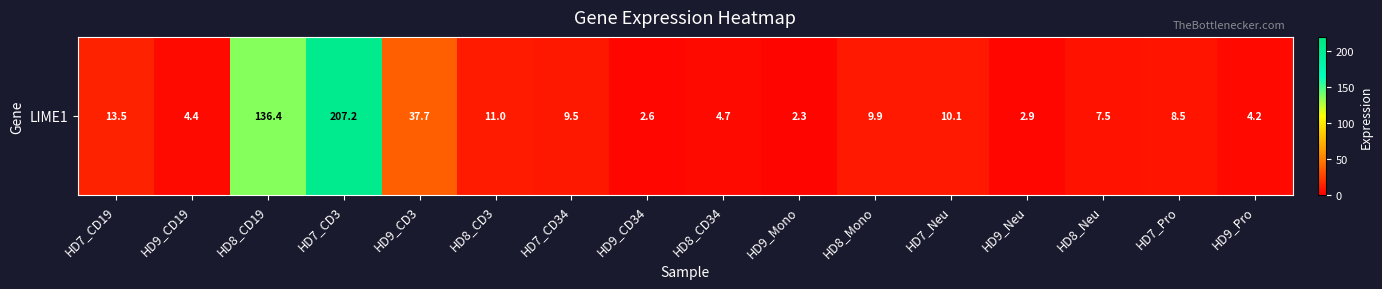

List the labels in order of value, smallest first.

HD9_Mono, HD9_CD34, HD9_Neu, HD9_Pro, HD9_CD19, HD8_CD34, HD8_Neu, HD7_Pro, HD7_CD34, HD8_Mono, HD7_Neu, HD8_CD3, HD7_CD19, HD9_CD3, HD8_CD19, HD7_CD3